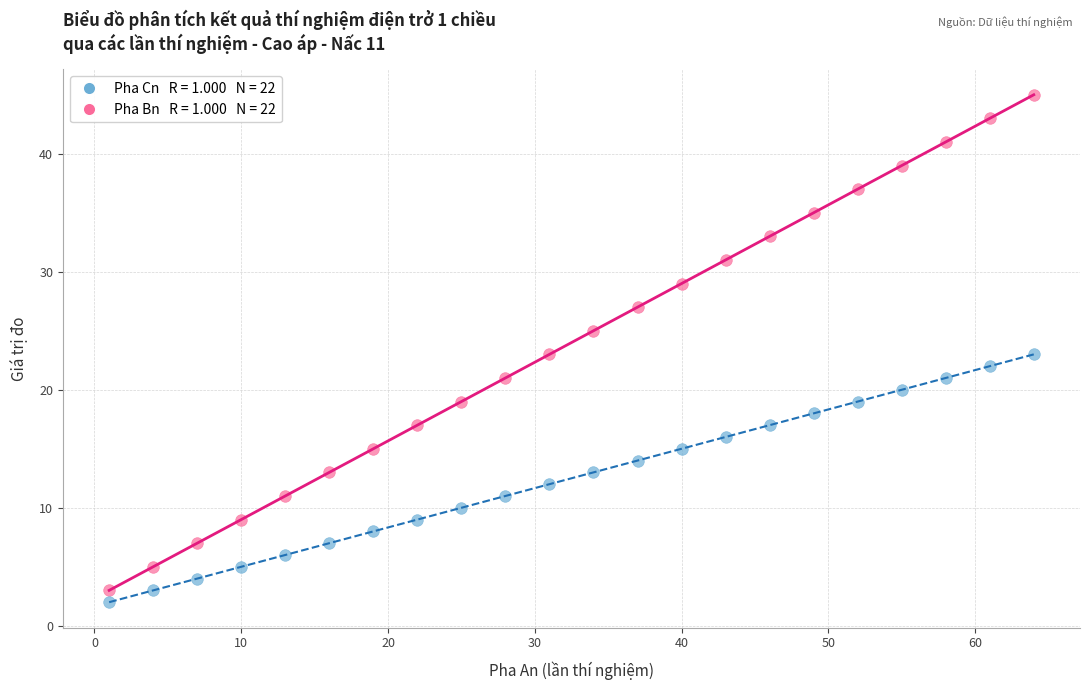

Across all data points, what is the range of Y values (max minus min)?

43